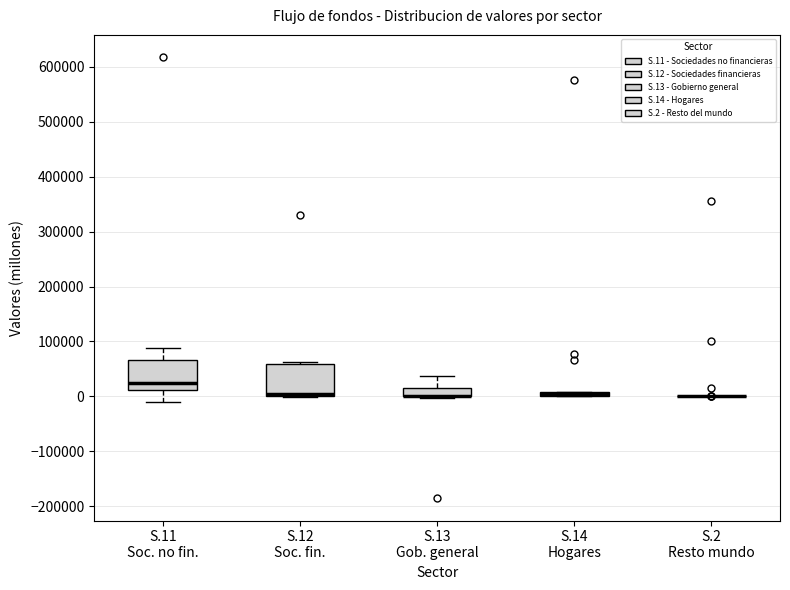

Where is the upper edge of the box for S.13 Gob. general on the y-axis? The values are not printed on the chart, so give them approximately, as read against the axis.

10000